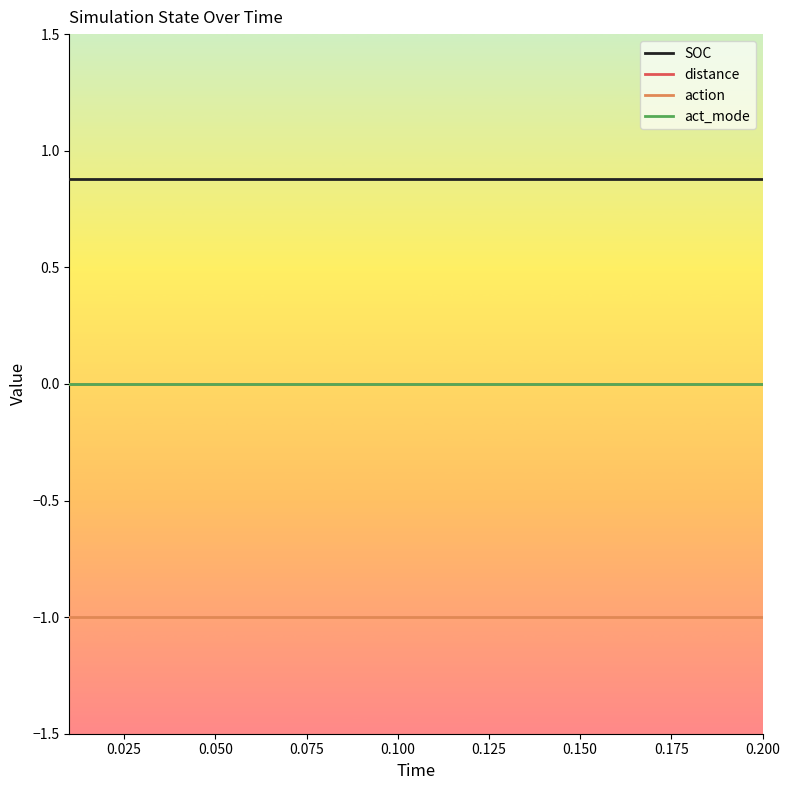

Does the chart have visible grid lines?

No